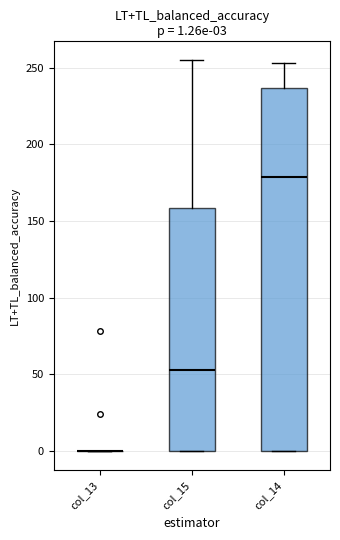

Which box is the tallest, from its lower edge to its upper edge?

col_14